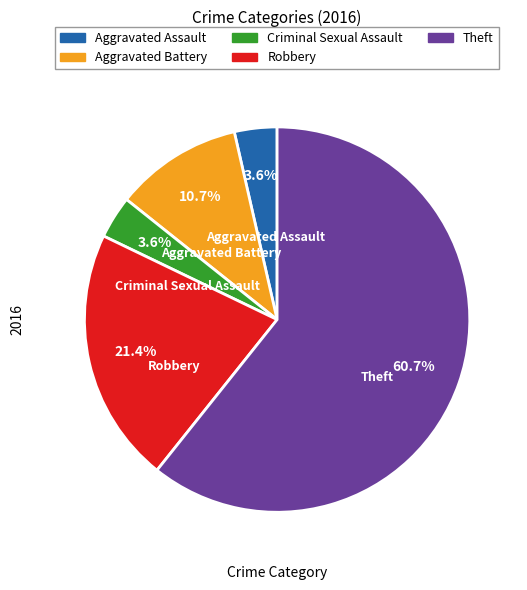

What percentage do Aggravated Assault and Theft together represent?

64.3%